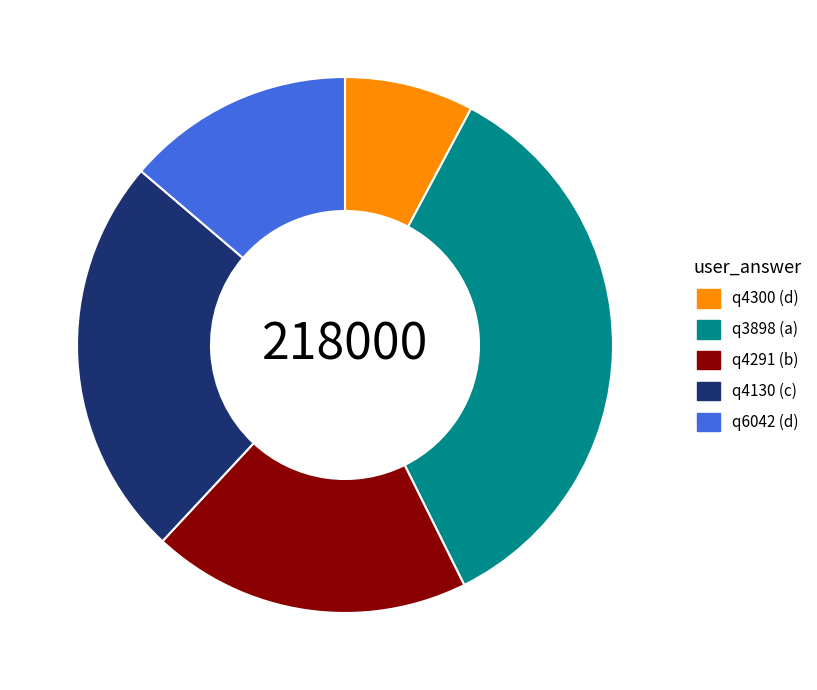

Combined, do q6042 (d) and q4130 (c) account for over 50%?

No